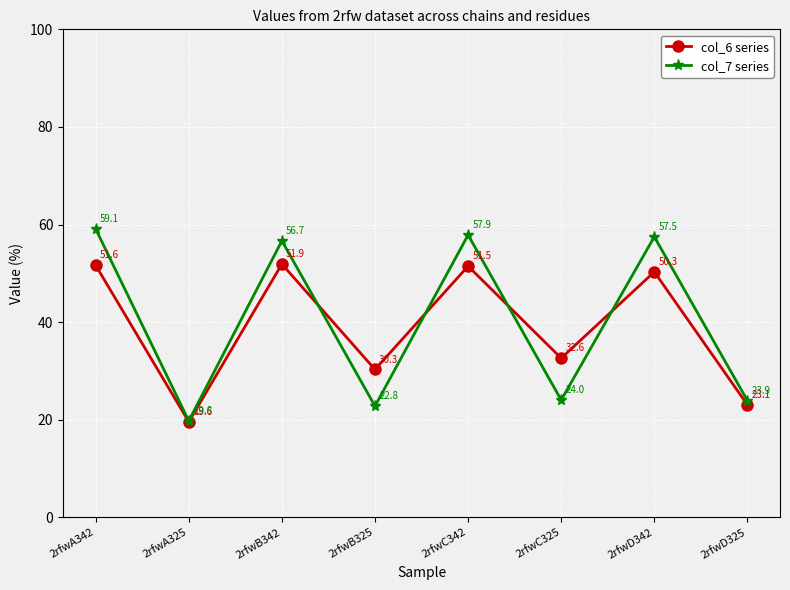

True or false: col_7 series has a value of 59.1 at 2rfwA342.

True